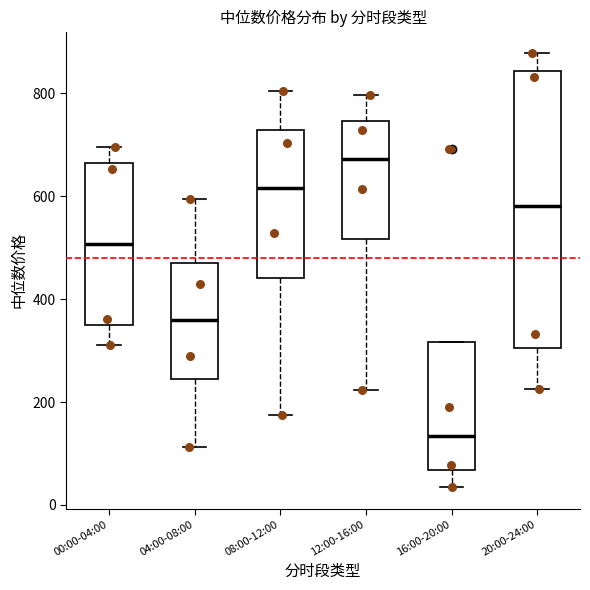

Reading left to right, read every box against the y-axis: the position of its median line, the range the box covers, and the ends of its whiskers. The values are not printed on the chart, so give them approximately, as read against the axis.

00:00-04:00: median 500, box 340 to 660, whiskers 300 to 700
04:00-08:00: median 360, box 240 to 480, whiskers 120 to 600
08:00-12:00: median 620, box 440 to 720, whiskers 180 to 800
12:00-16:00: median 680, box 520 to 740, whiskers 220 to 800
16:00-20:00: median 140, box 60 to 320, whiskers 40 to 320
20:00-24:00: median 580, box 300 to 840, whiskers 220 to 880